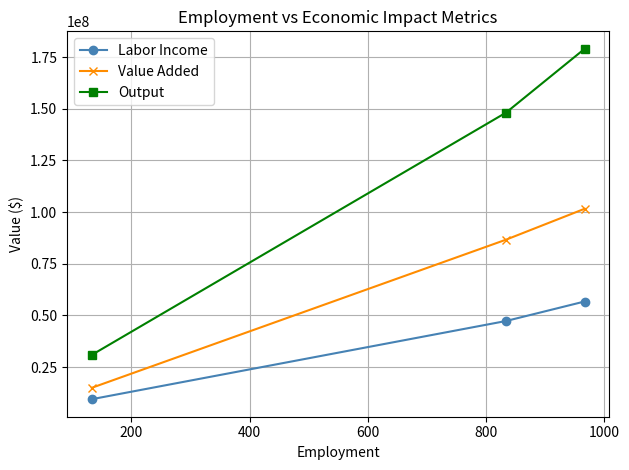

What is the minimum value for Labor Income?

9431858.6